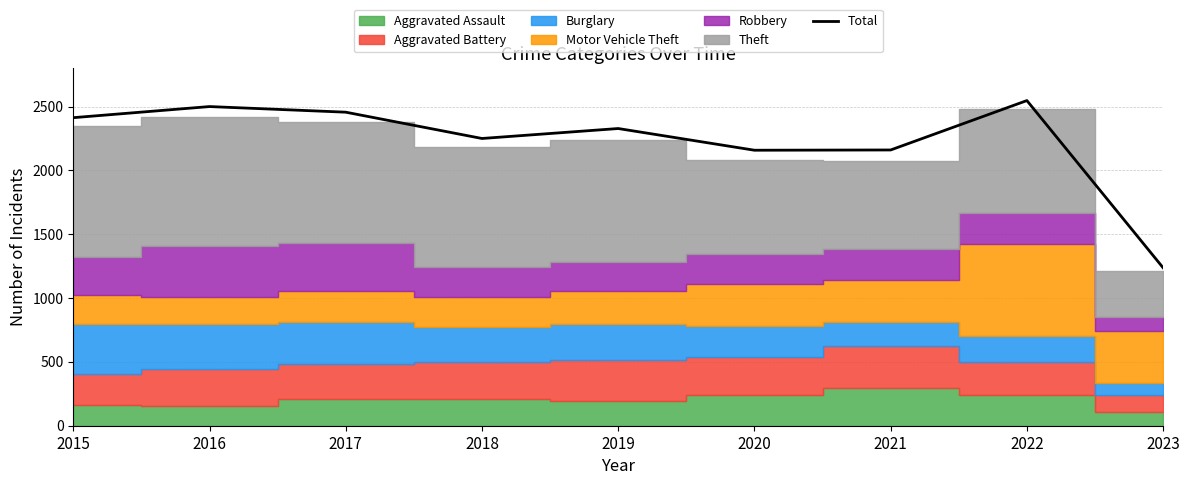

What is the minimum value shown in the chart?

1237